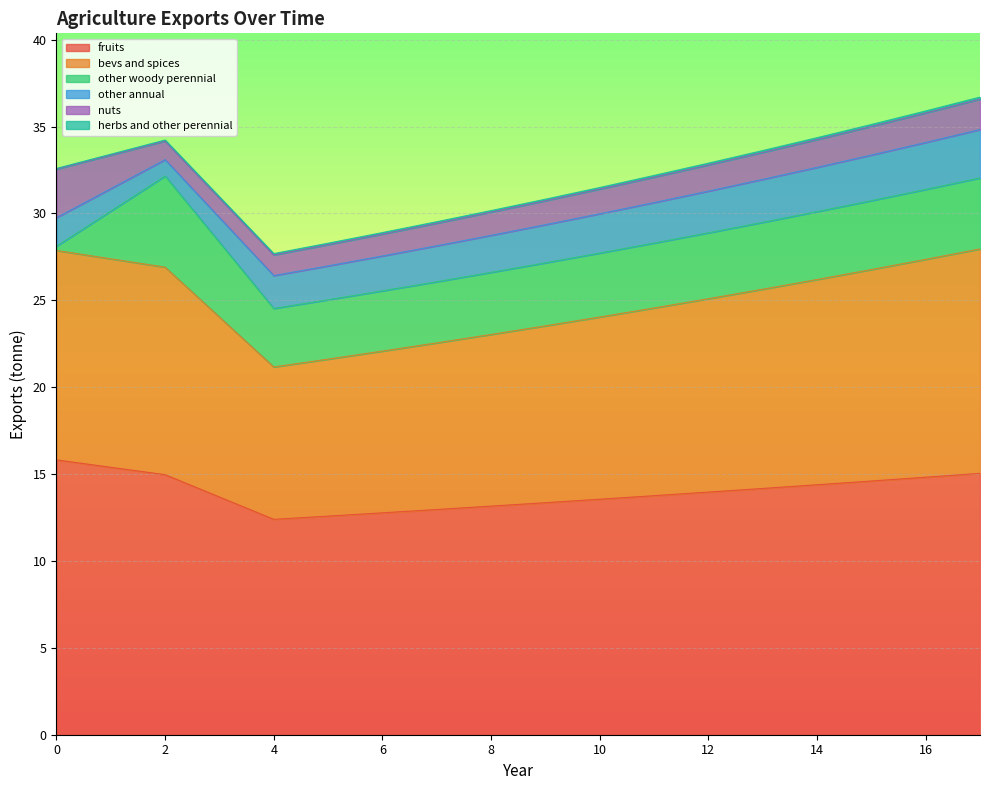

Reading right to left, what are all the values shown in this chart?

exports_agrc_fruits_tonne: 15.0	14.8	14.6	14.4	14.2	14.0	13.8	13.6	13.4	13.2	13.0	12.8	12.6	12.4	15.0	15.8
exports_agrc_bevs_and_spices_tonne: 12.9	12.5	12.2	11.8	11.5	11.1	10.8	10.5	10.2	9.9	9.6	9.3	9.0	8.8	11.9	12.1
exports_agrc_other_woody_perennial_tonne: 4.1	4.0	4.0	3.9	3.8	3.8	3.7	3.7	3.6	3.6	3.5	3.5	3.4	3.4	5.2	0.2
exports_agrc_other_annual_tonne: 2.8	2.7	2.6	2.5	2.5	2.4	2.3	2.3	2.2	2.1	2.1	2.0	1.9	1.9	0.9	1.6
exports_agrc_nuts_tonne: 1.7	1.7	1.6	1.6	1.6	1.5	1.5	1.4	1.4	1.3	1.3	1.3	1.2	1.2	1.1	2.8
exports_agrc_herbs_and_other_perennial_tonne: 0.1	0.1	0.1	0.1	0.1	0.1	0.1	0.1	0.1	0.1	0.1	0.1	0.1	0.1	0.1	0.0